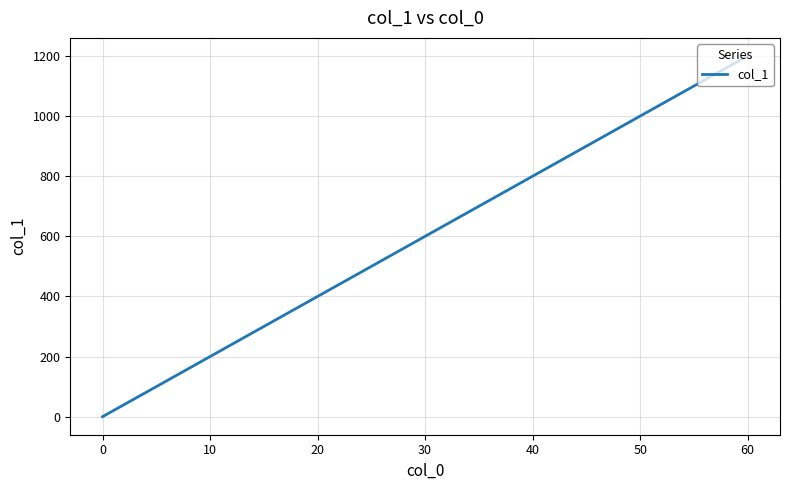

Does the chart have visible grid lines?

Yes